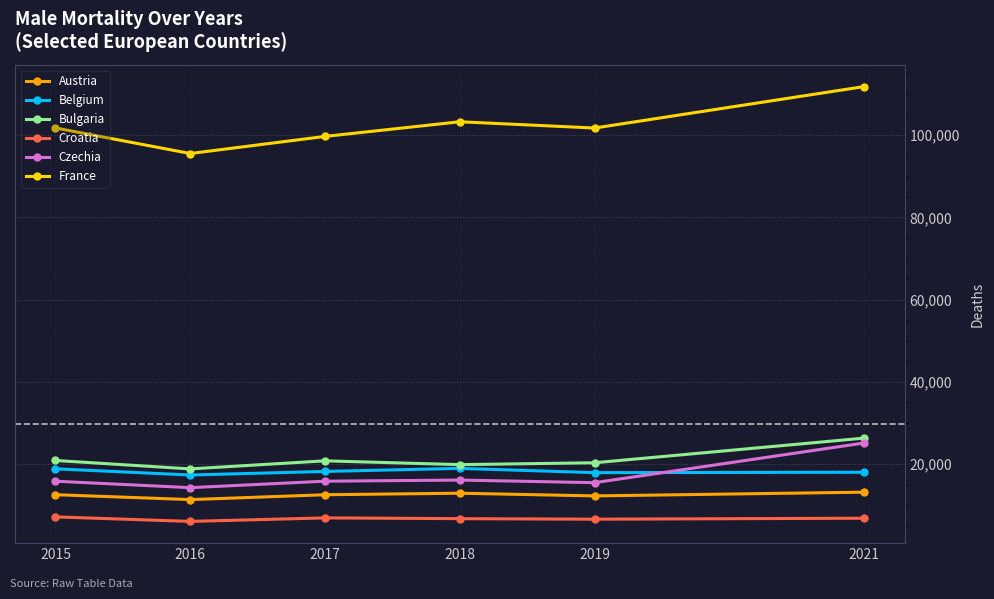

What is the value of the France point at the 4th from the left?

103246